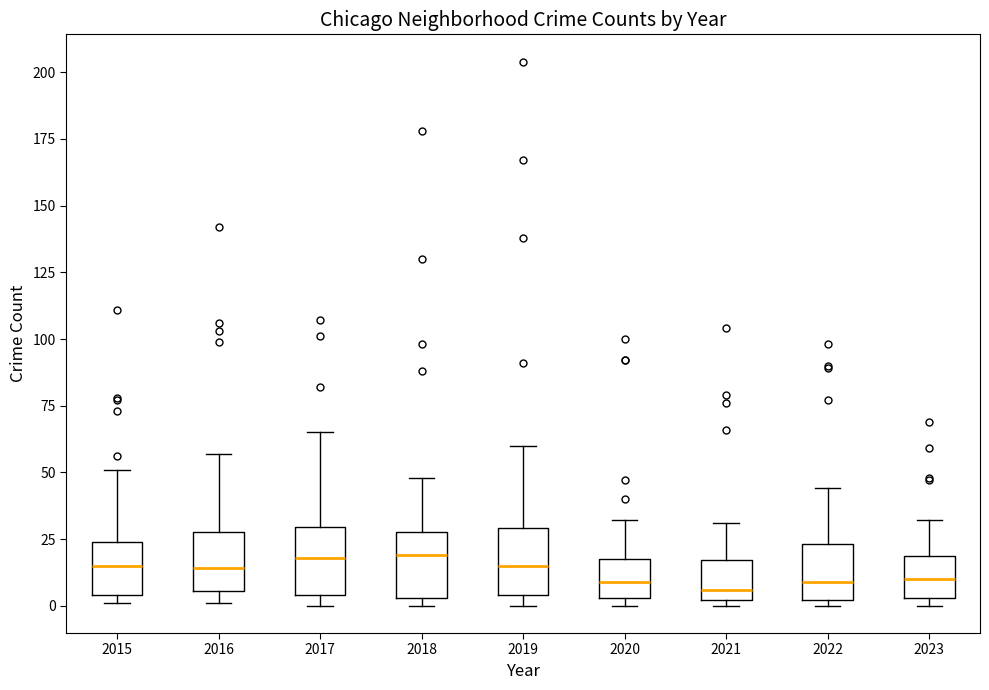

Where does the upper whisker of the box at x = 2019 end on the y-axis? The values are not printed on the chart, so give them approximately, as read against the axis.

60